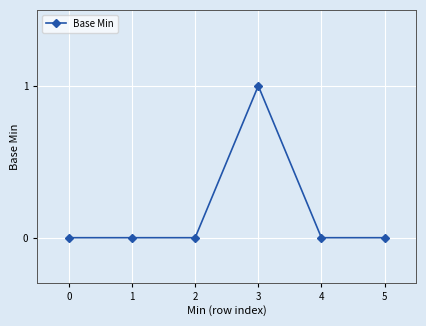

What is the difference between the values at 1 and 3?

1